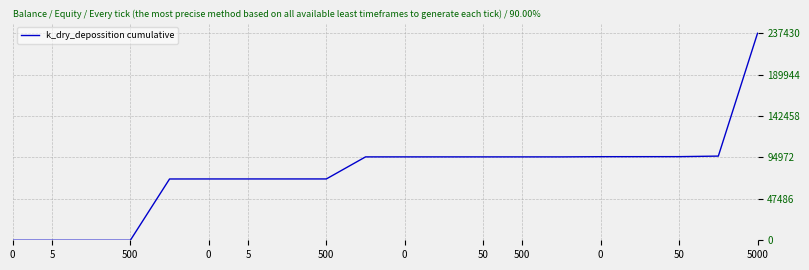

What is the maximum value shown in the chart?

237430.0